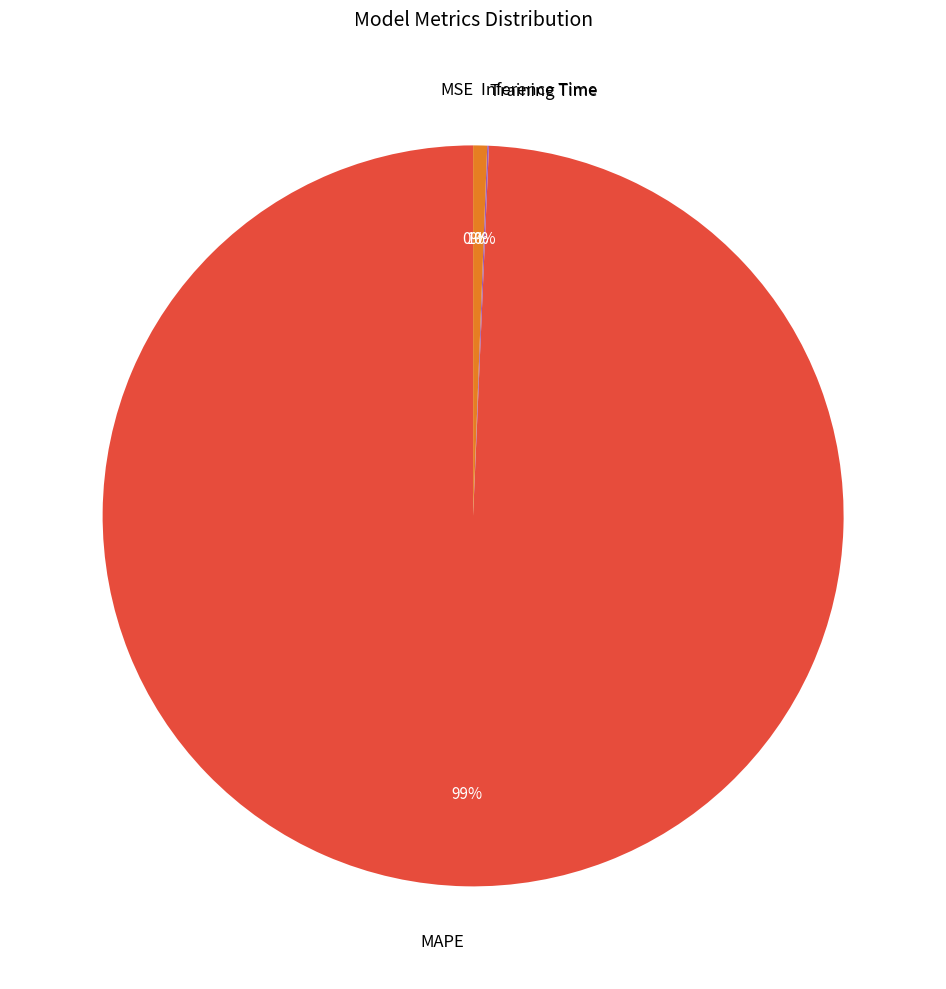

Which slice is the largest?

MAPE